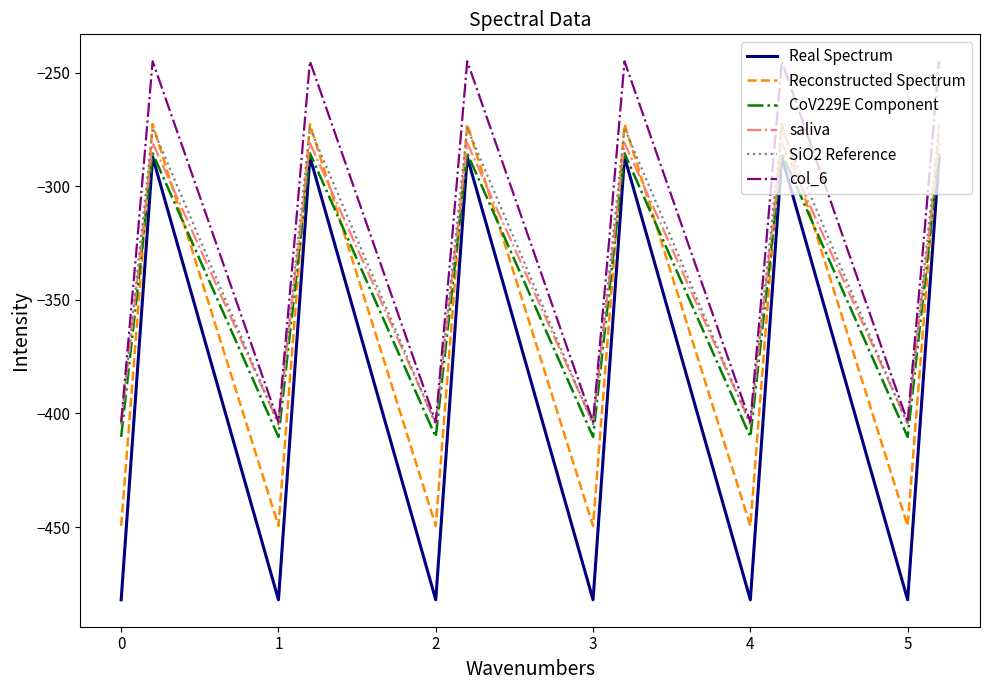

True or false: col_6 and CoV229E Component cross at least once.

False